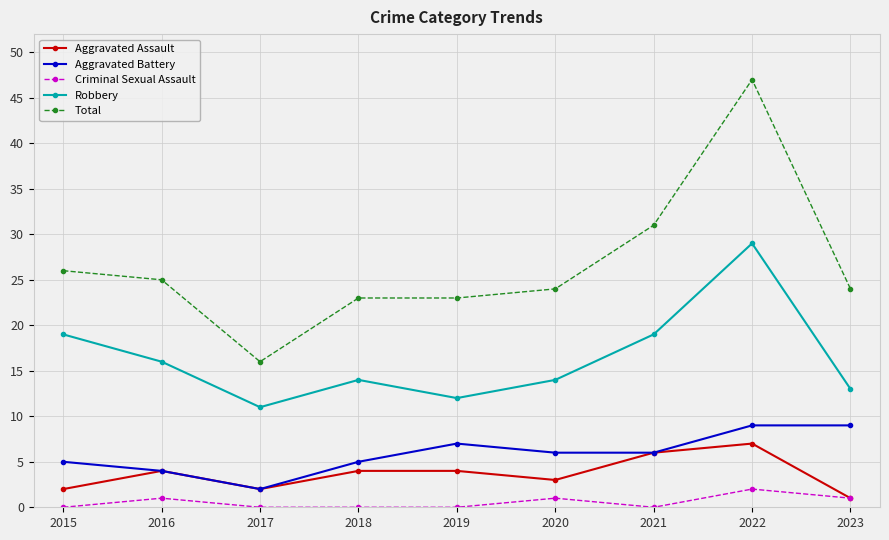

True or false: Aggravated Assault and Total cross at least once.

False